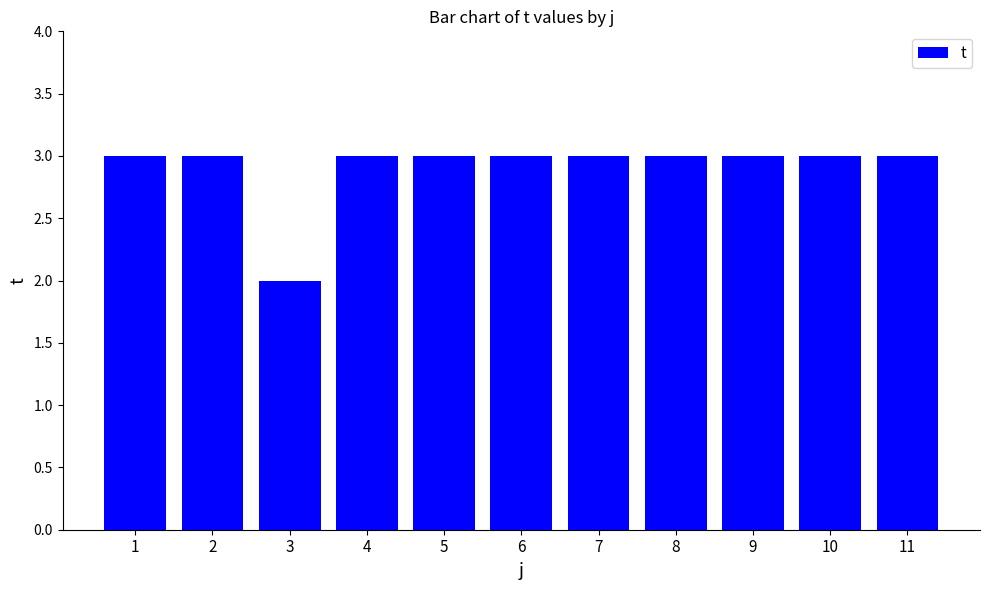

What is the average value?

3